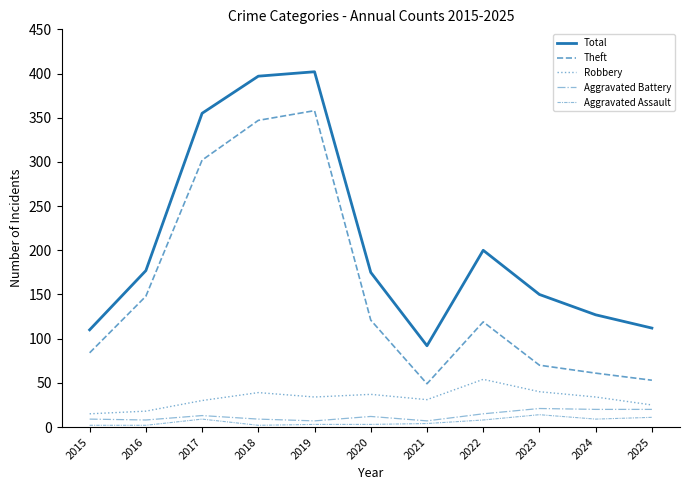

How many interior local peaks does the Aggravated Assault series have?

2